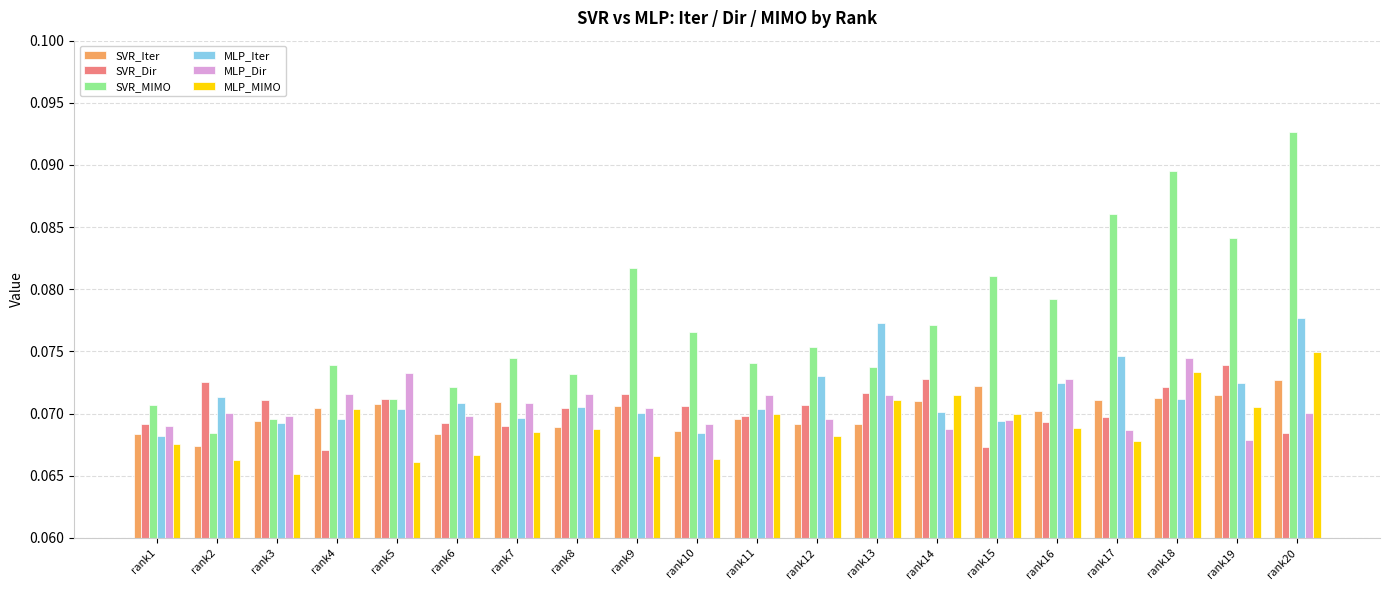

Which series has the largest range (max minus min)?

SVR_MIMO